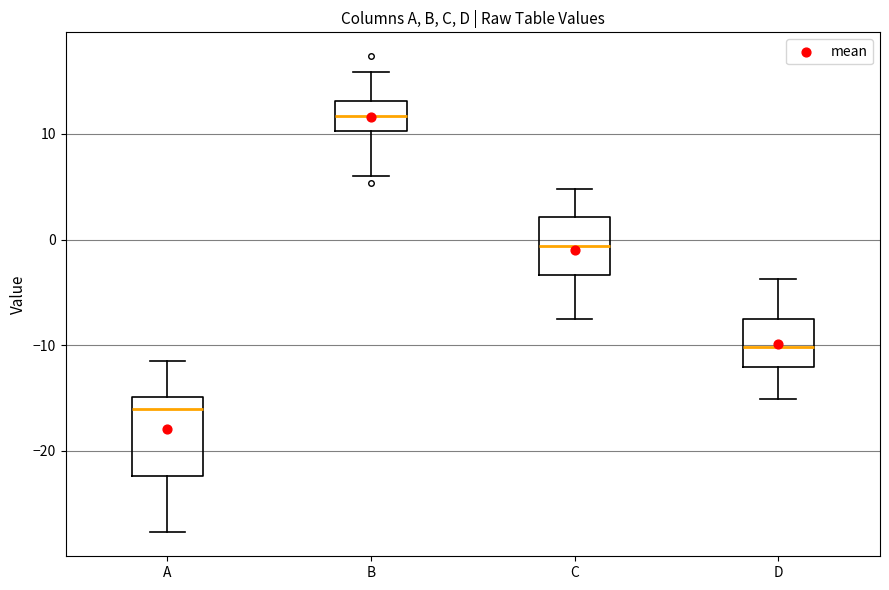

Which box's median line is the highest?

B